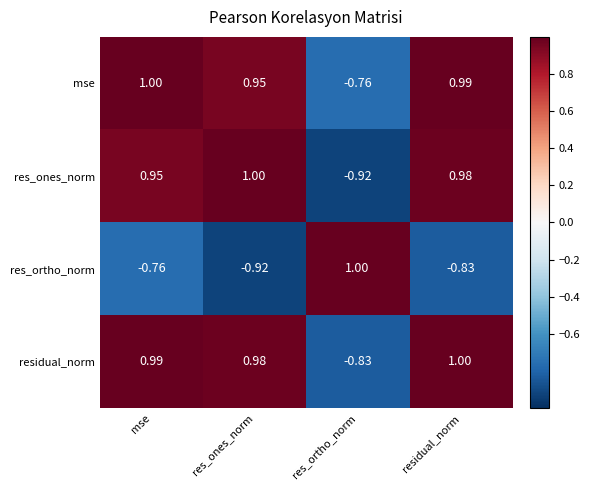

How many categories are shown in the chart?

4